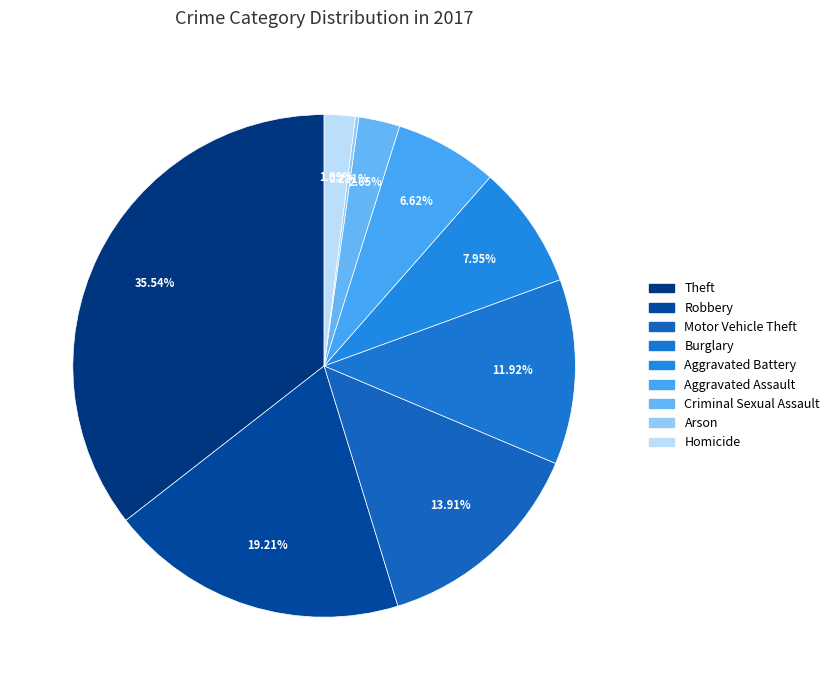

To the nearest percent, what is the average slice percentage?

11%